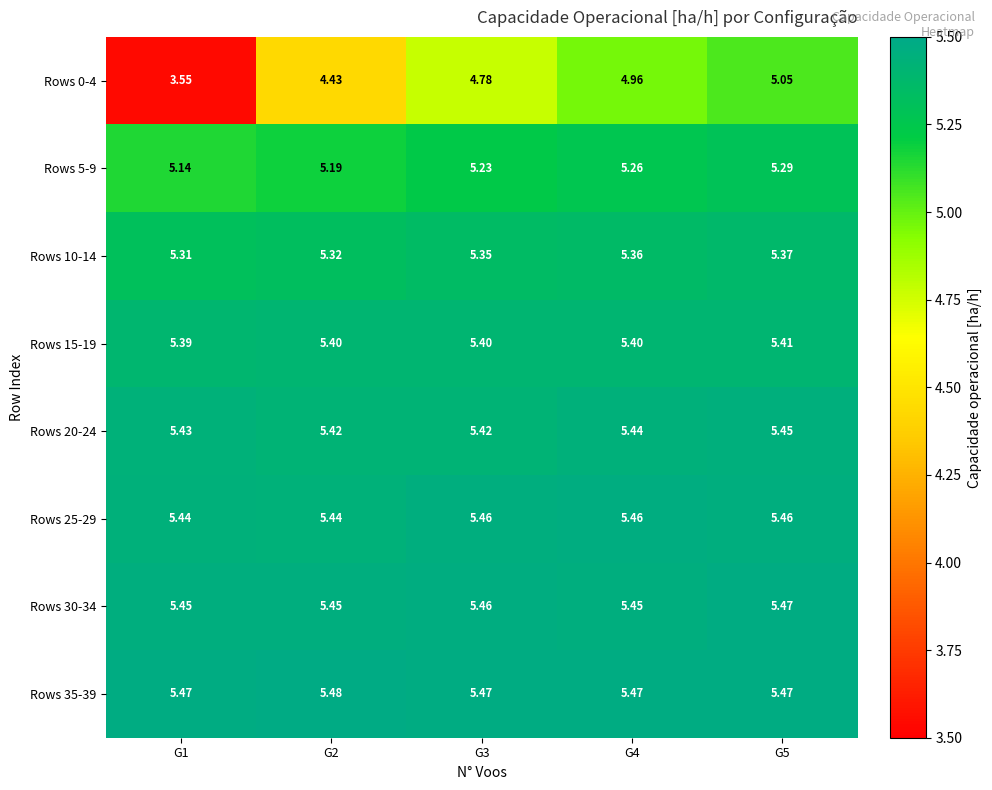

Is the value of Rows 25-29 at G4 greater than the value of Rows 20-24 at G1?

Yes